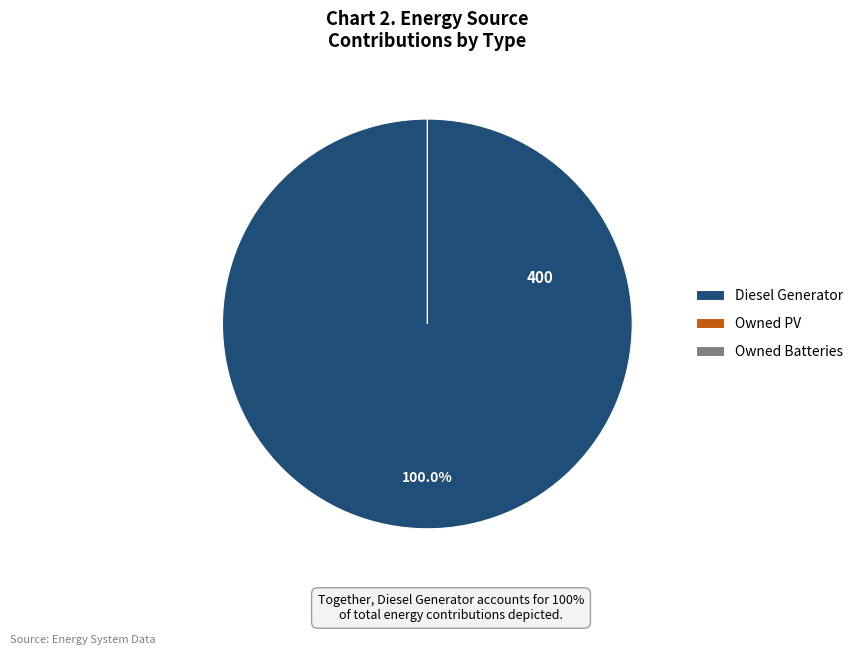

What is the largest slice in the pie chart?

Diesel Generator